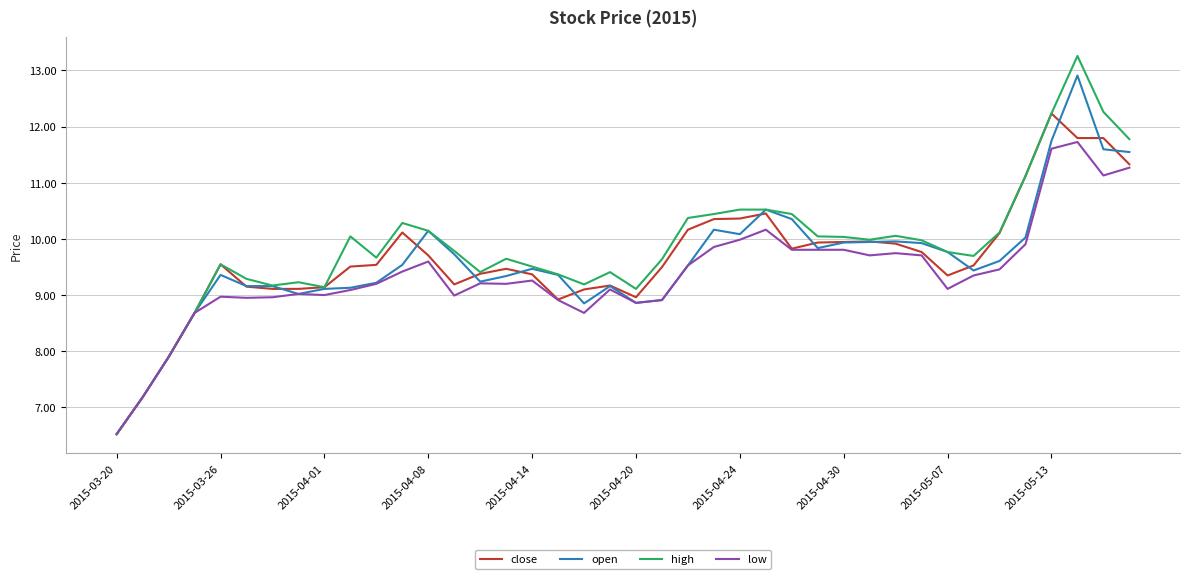

What is the maximum value shown in the chart?

13.3